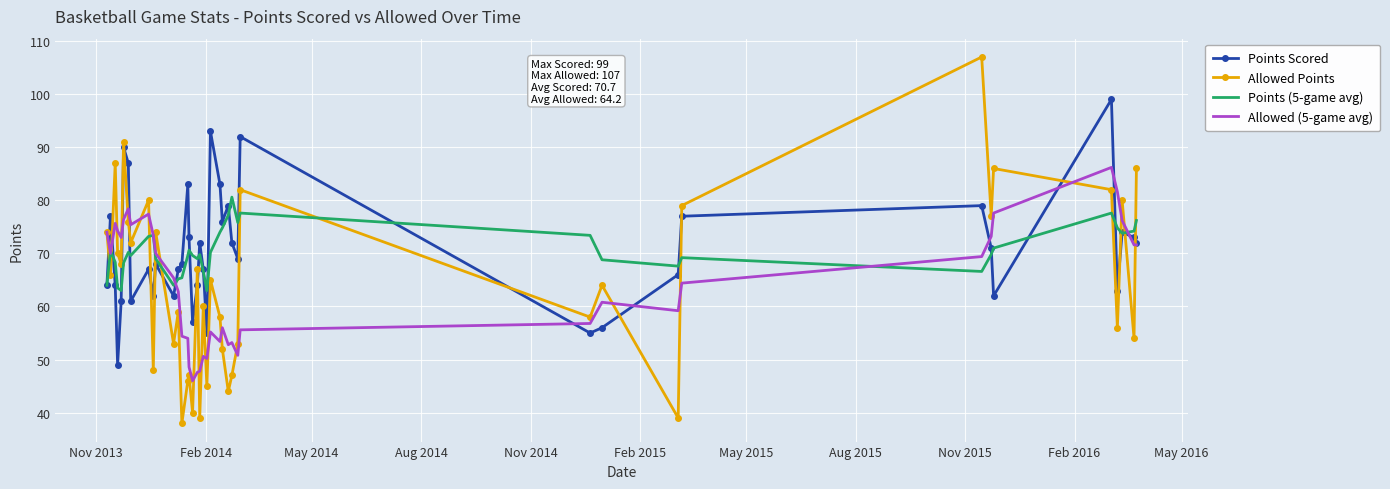

Rank the series by their maximum value, from lowest to highest.

Points (5-game avg), Allowed (5-game avg), Points Scored, Allowed Points